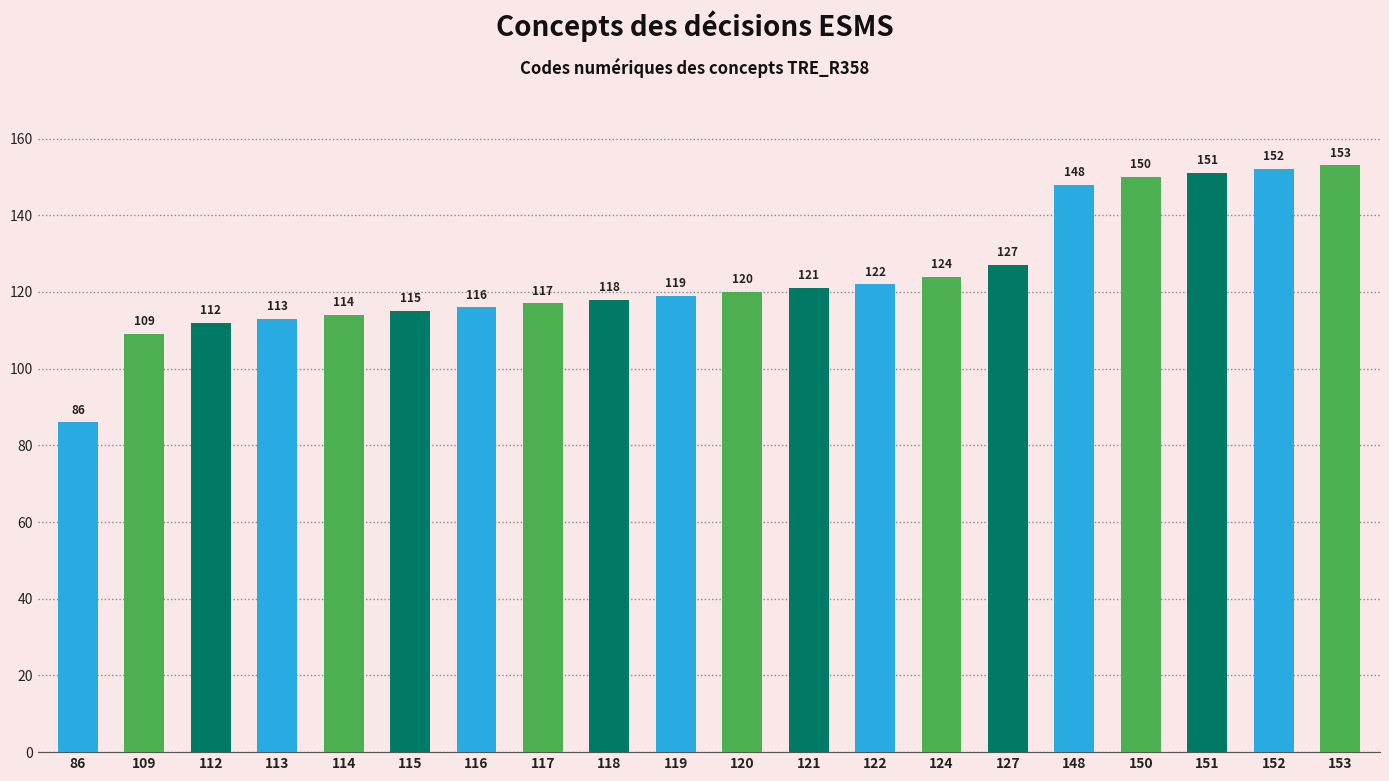

What is the ratio of the value at 112 to the value at 152?

0.7